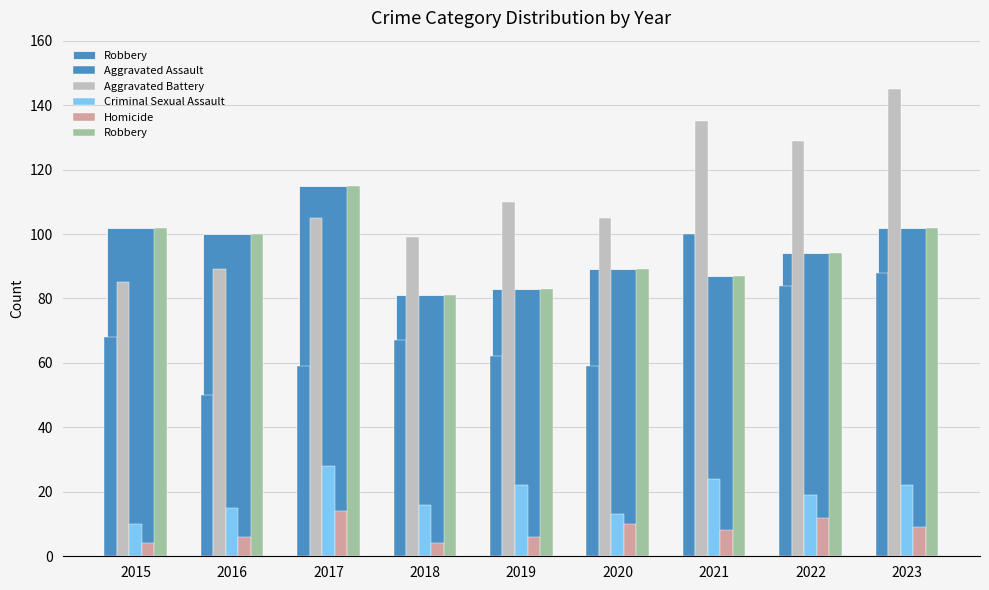

The value of Aggravated Assault at 2020 is 89. True or false?

False